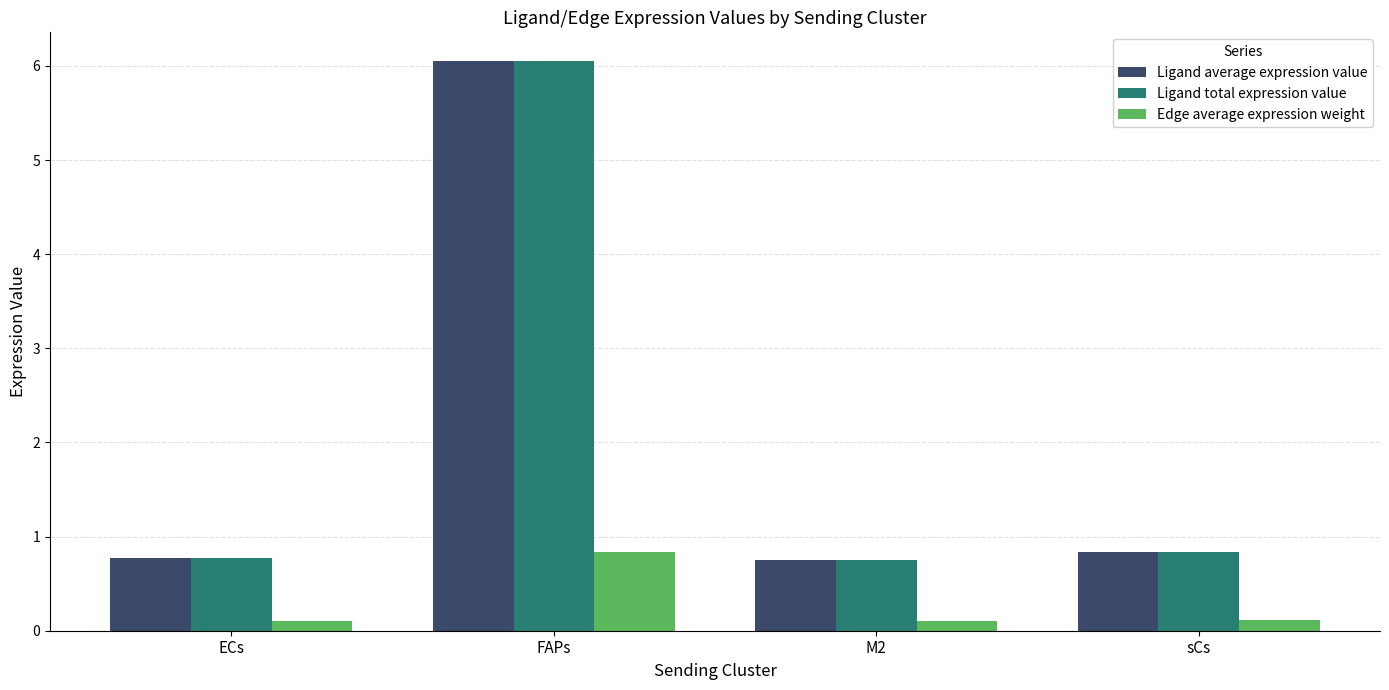

At which category is the sum across all series the highest?

FAPs